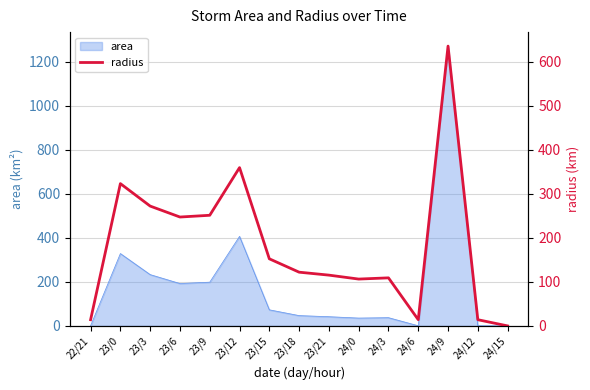

What is the greatest value displayed?

636.1